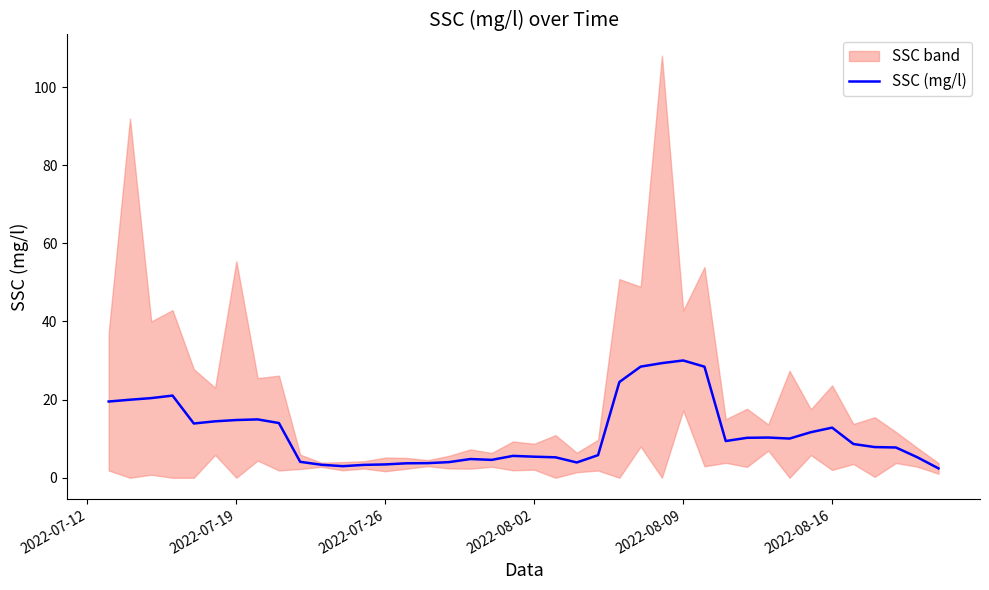

How many values exceed 9?

20